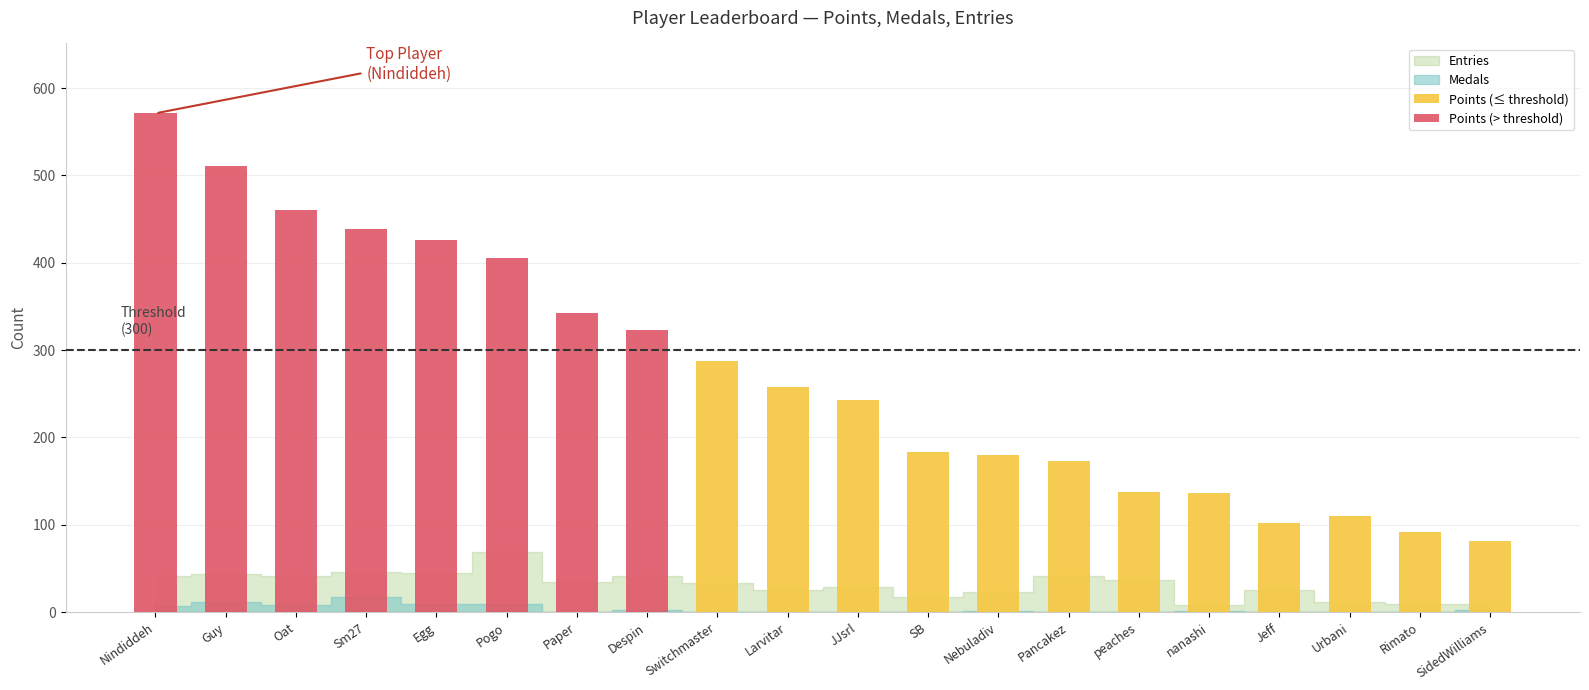

Is it true that Points equals 511 at Guy?

True